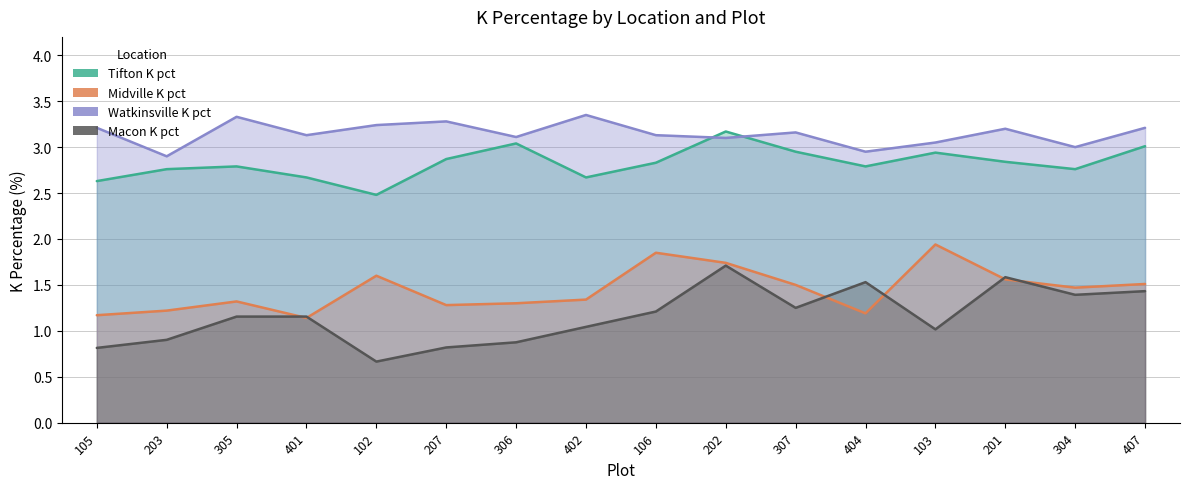

Where is the first local minimum for Tifton K pct?

102